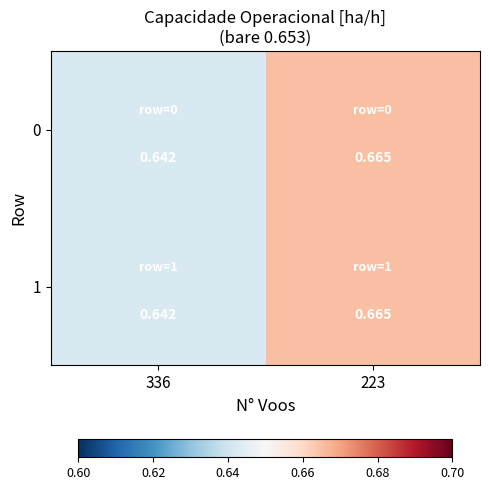

At which category is the sum across all series the highest?

223